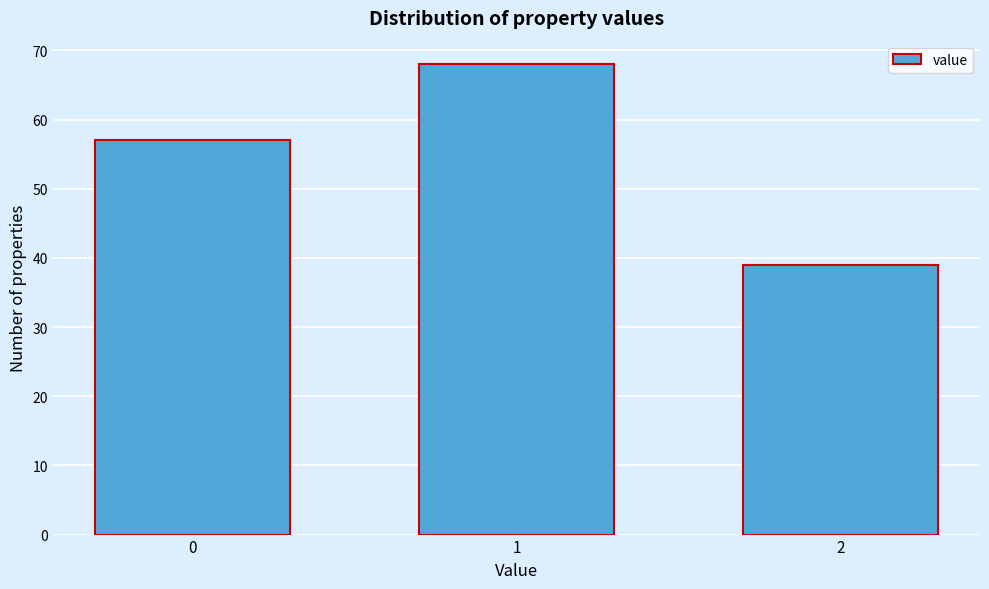

Reading left to right, transcribe all the data shown in this chart.

57	68	39